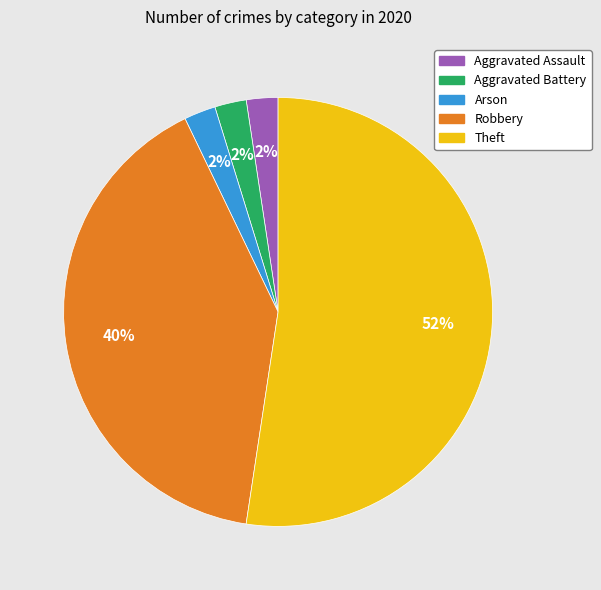

Combined, do Aggravated Battery and Theft account for over 50%?

Yes